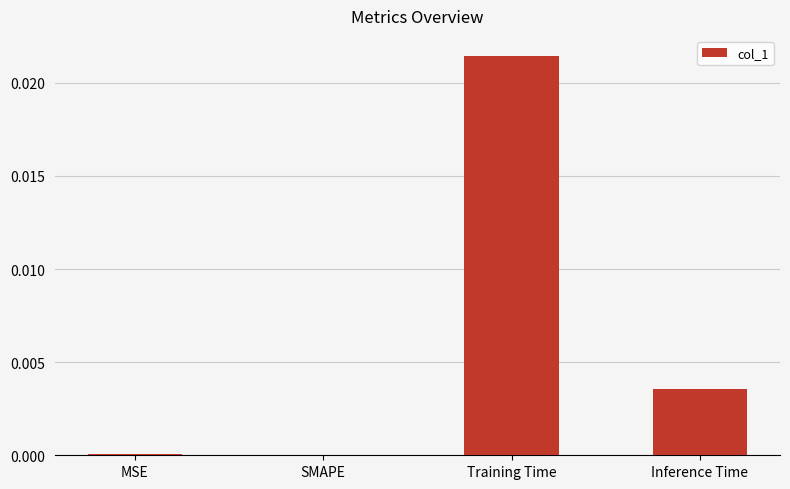

True or false: the data shows 0.0 at Training Time.

True